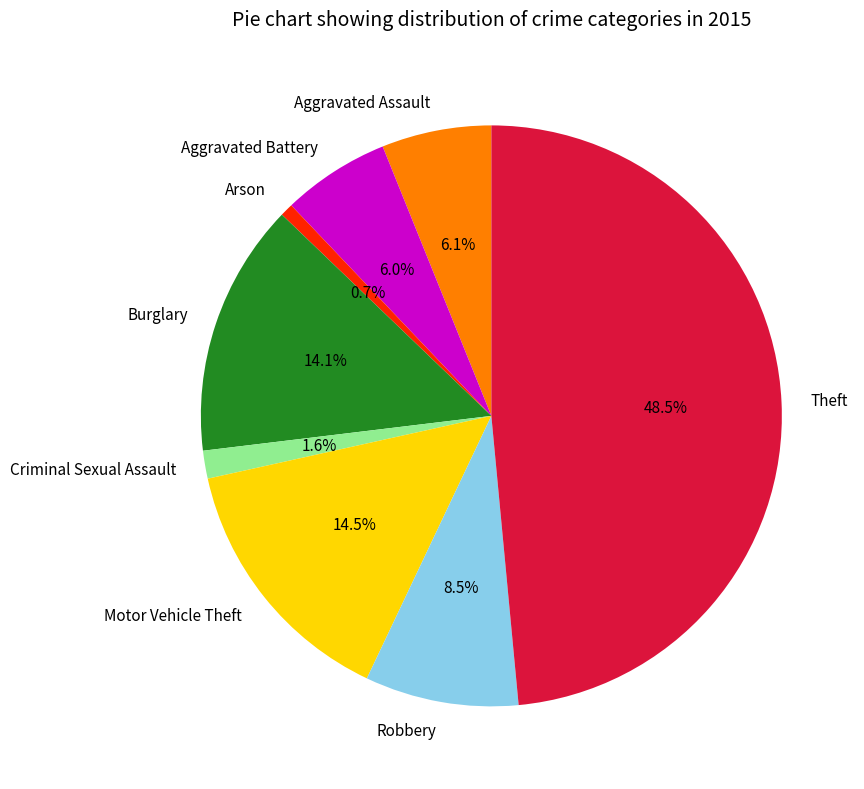

Which has a higher value, Aggravated Assault or Motor Vehicle Theft?

Motor Vehicle Theft